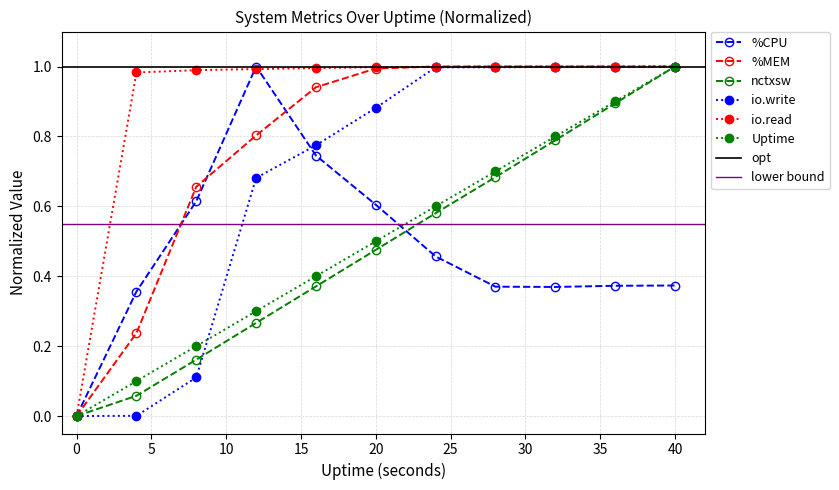

List the series in order of their peak value, lowest first.

%CPU, %MEM, nctxsw, io.write, io.read, Uptime